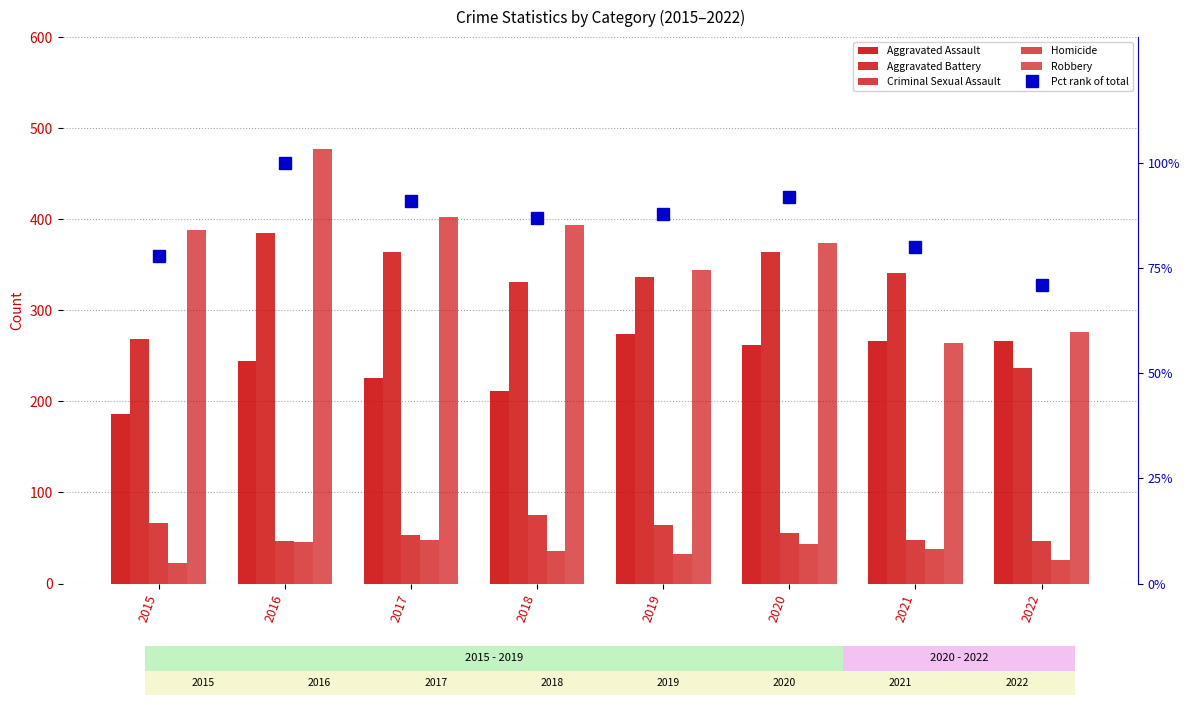

Are the bars horizontal?

No